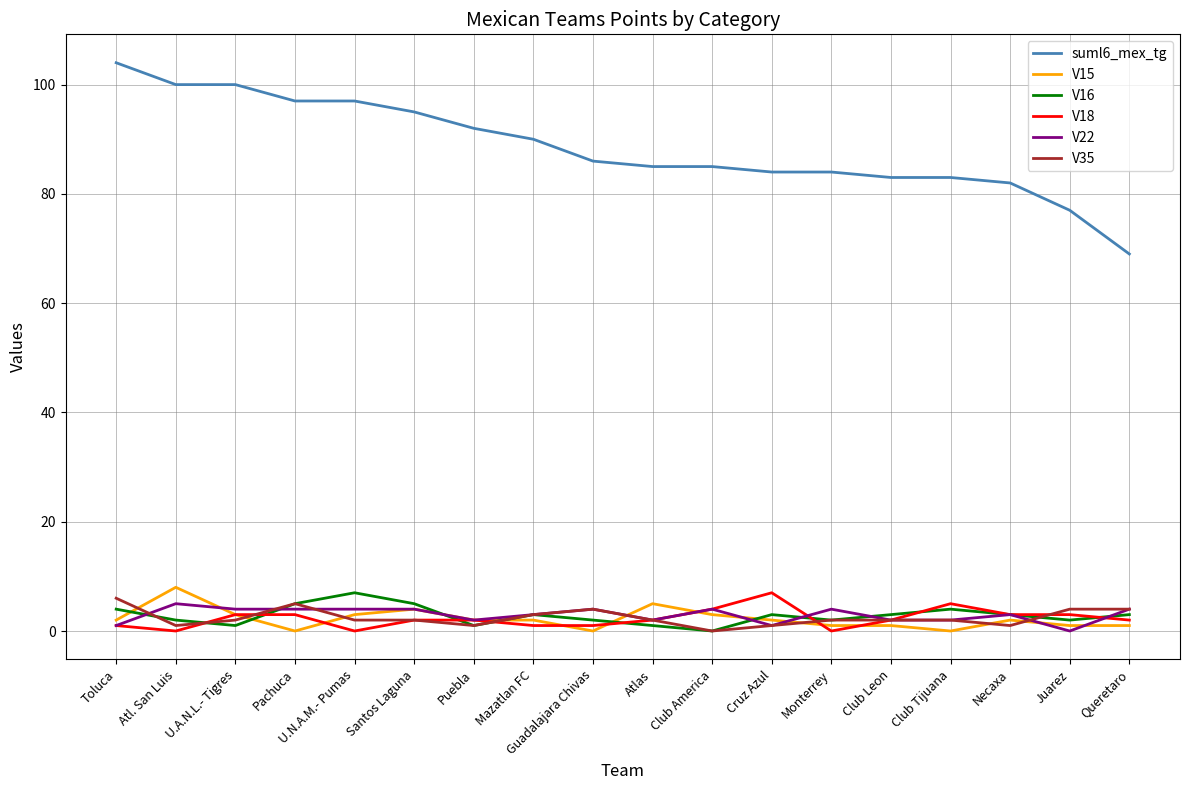

True or false: suml6_mex_tg and V22 intersect in this chart.

False